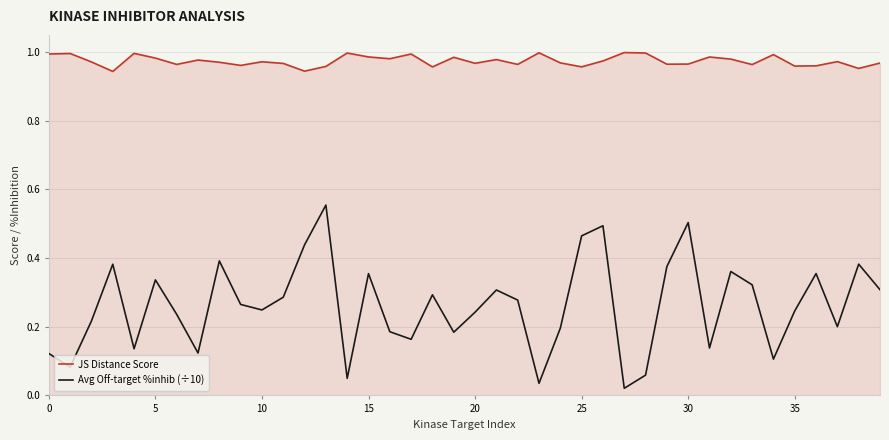

List the series in order of their peak value, lowest first.

Avg Off-target %inhib (÷10), JS Distance Score